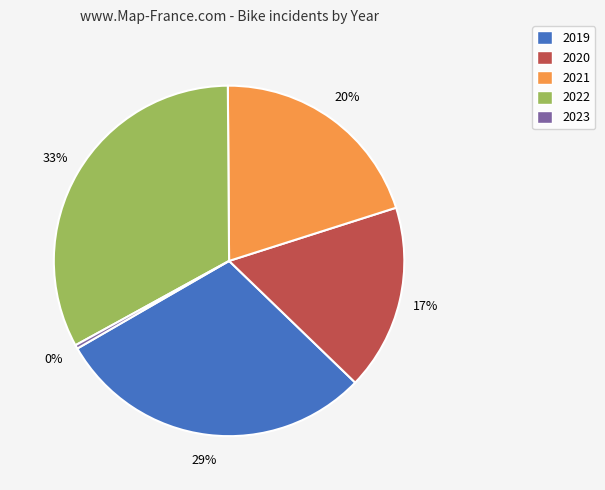

Which slice is the smallest?

2023